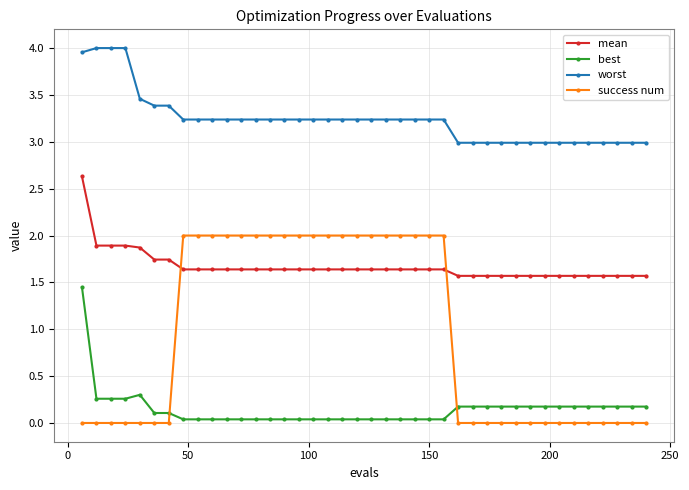

What is the maximum value for success num?

2.0